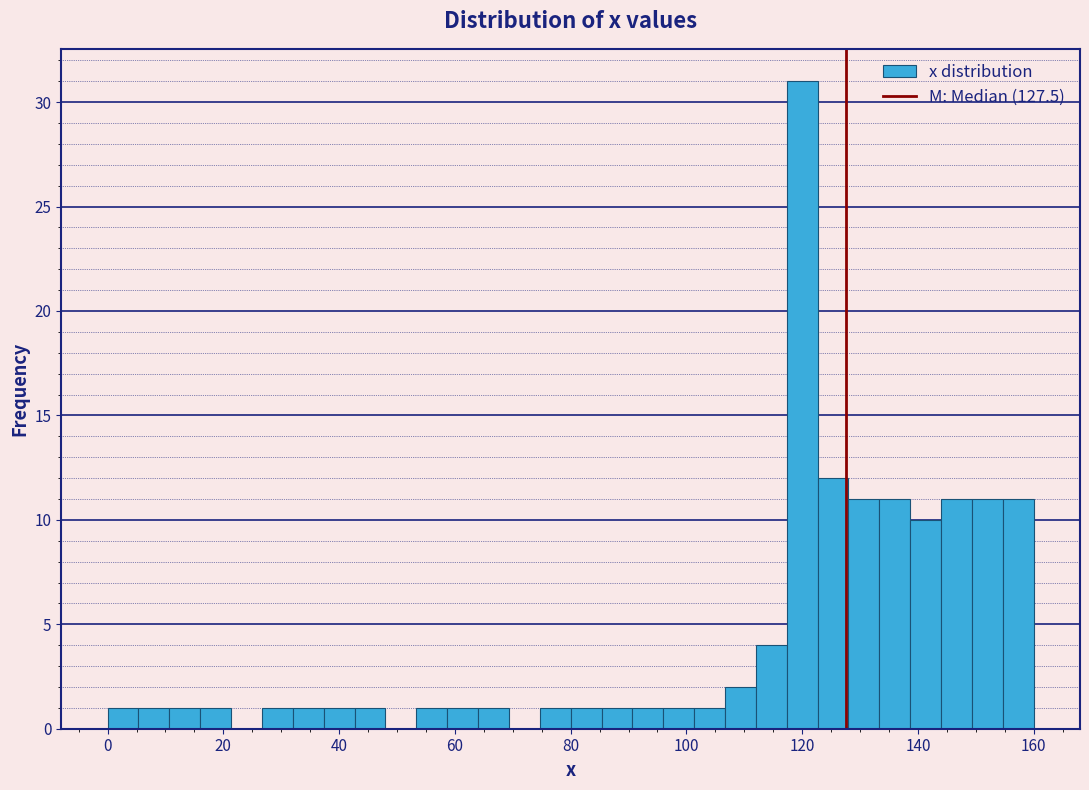

Read against the x-axis, roughly where is the centre of the tallest bar?

120